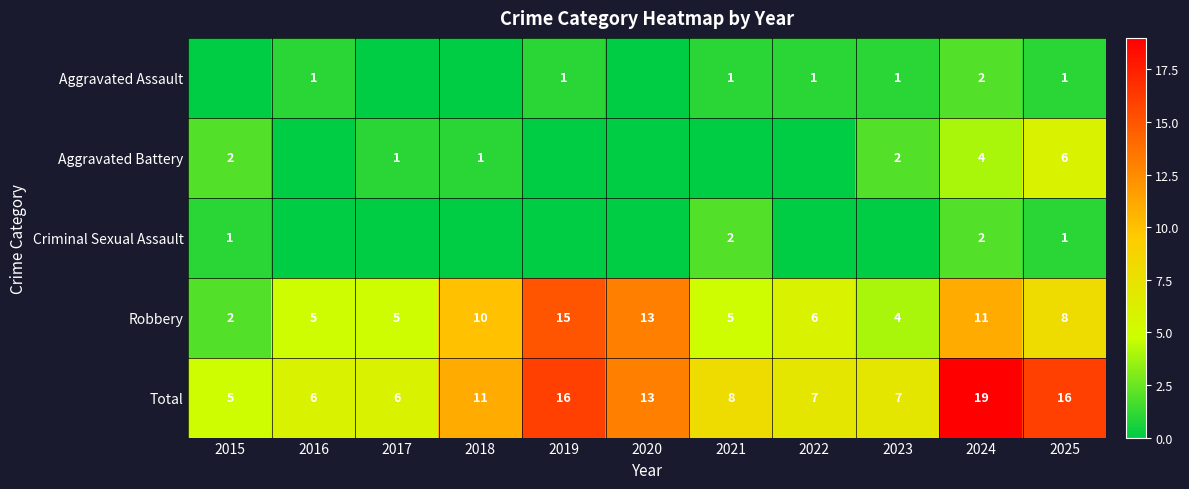

What is the approximate value of Total at 2018?

11